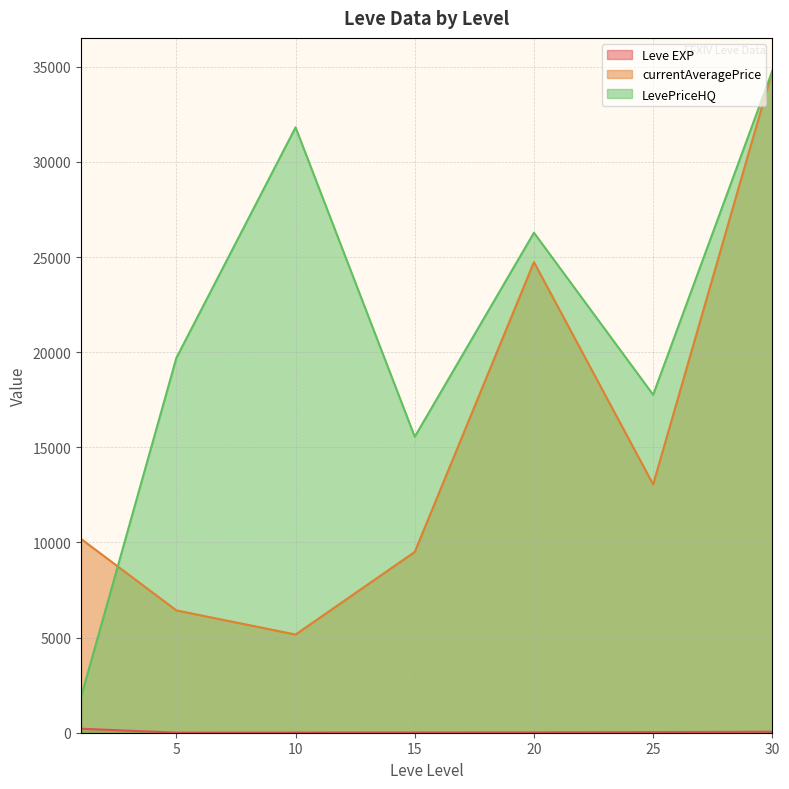

Which category has the lowest value across all series?

20